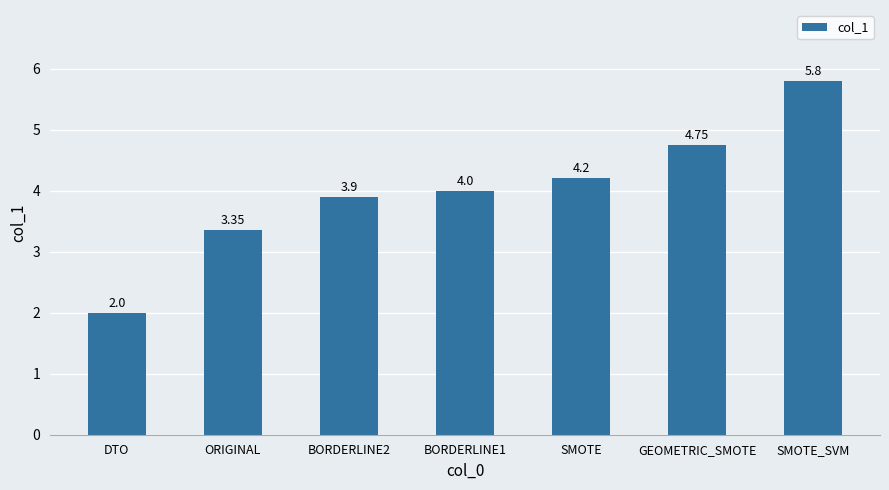

List the labels in order of value, largest first.

SMOTE_SVM, GEOMETRIC_SMOTE, SMOTE, BORDERLINE1, BORDERLINE2, ORIGINAL, DTO